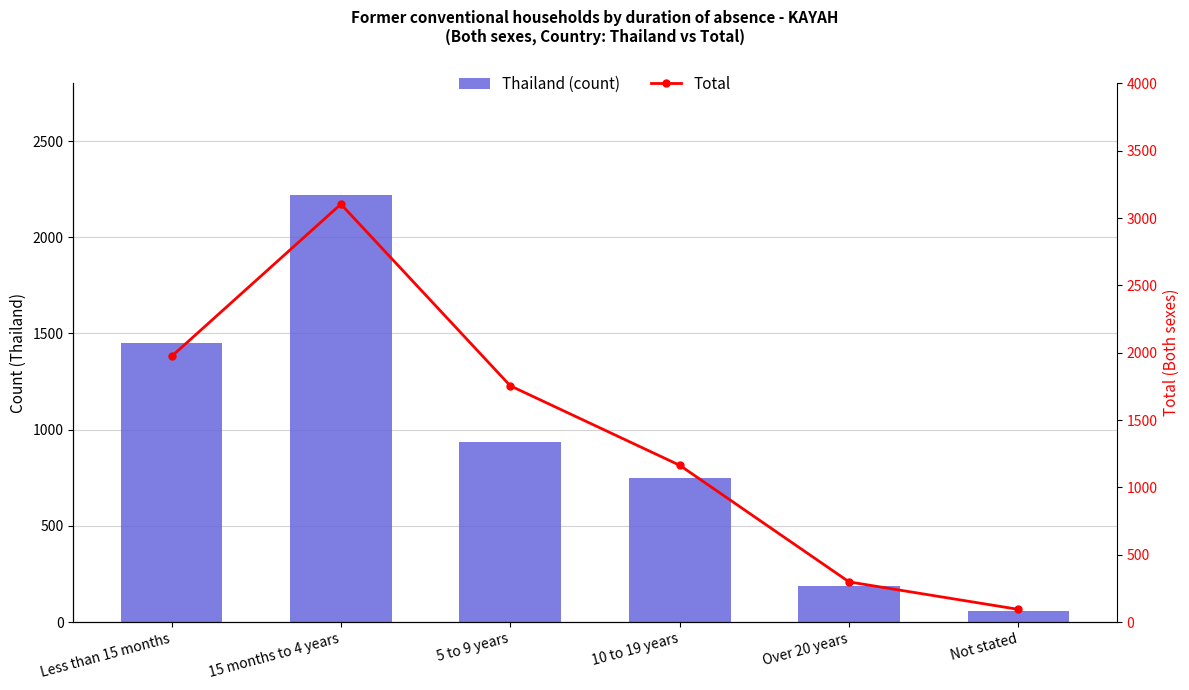

Does the chart contain stacked bars?

No